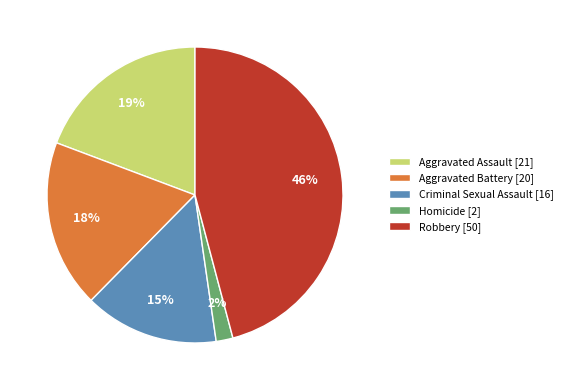

How many segments does this pie chart have?

5